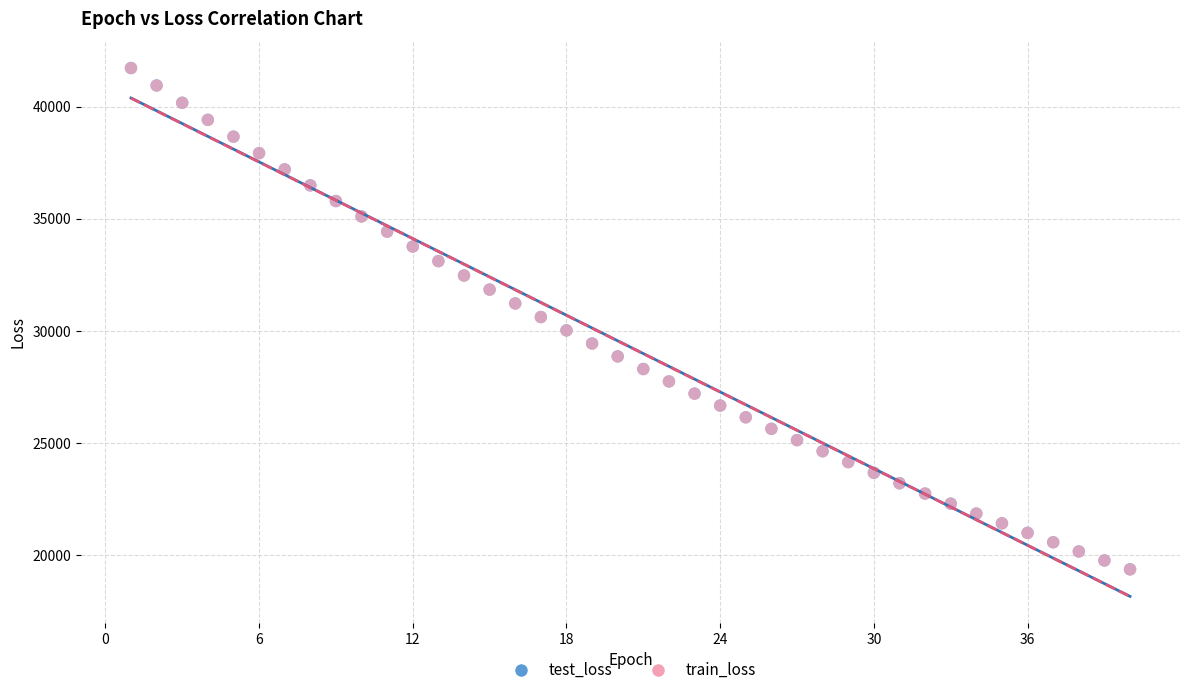

Which series has the widest spread of Y values?

test_loss